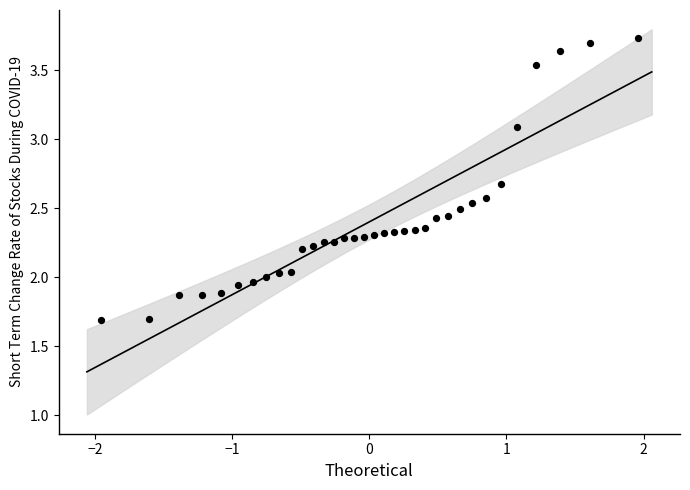

What is the range of X values (max minus min)?

3.9